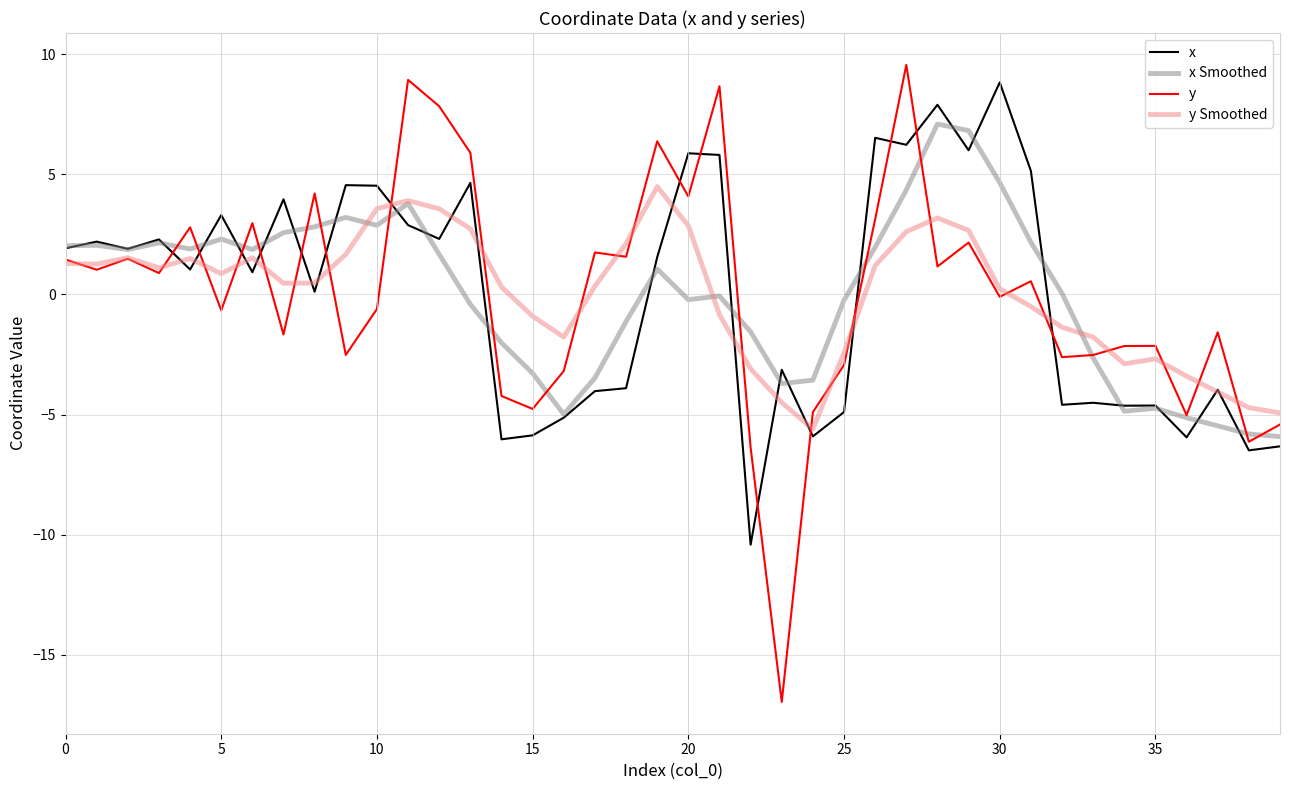

What is the minimum value shown in the chart?

-17.0